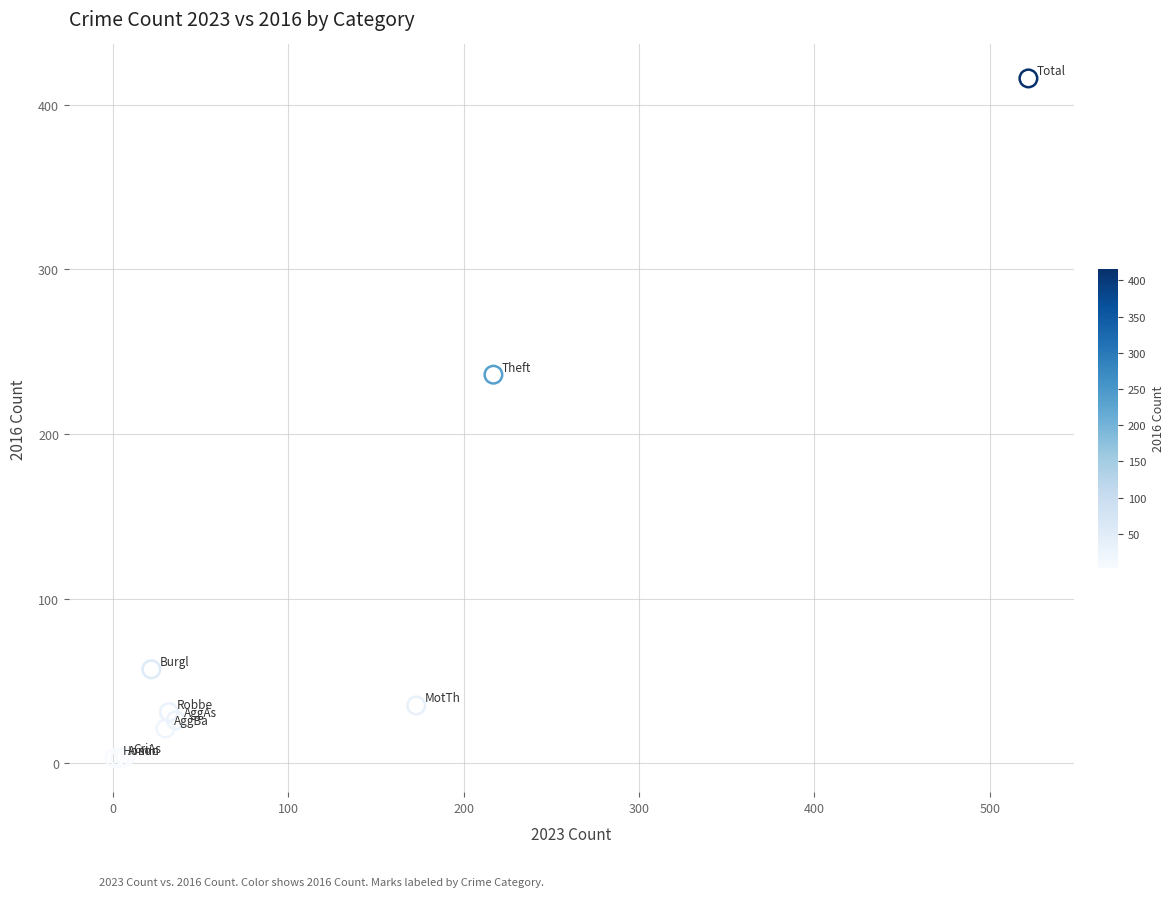

What Y value in the scatter plot is closest to 209?

236